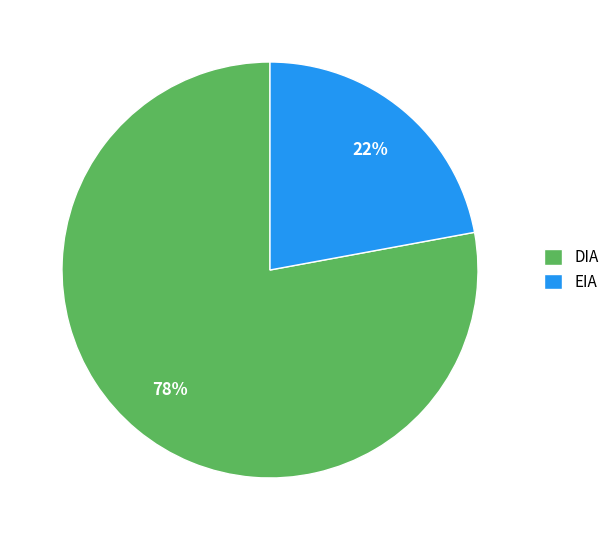

The DIA slice represents 78% of the pie. True or false?

True